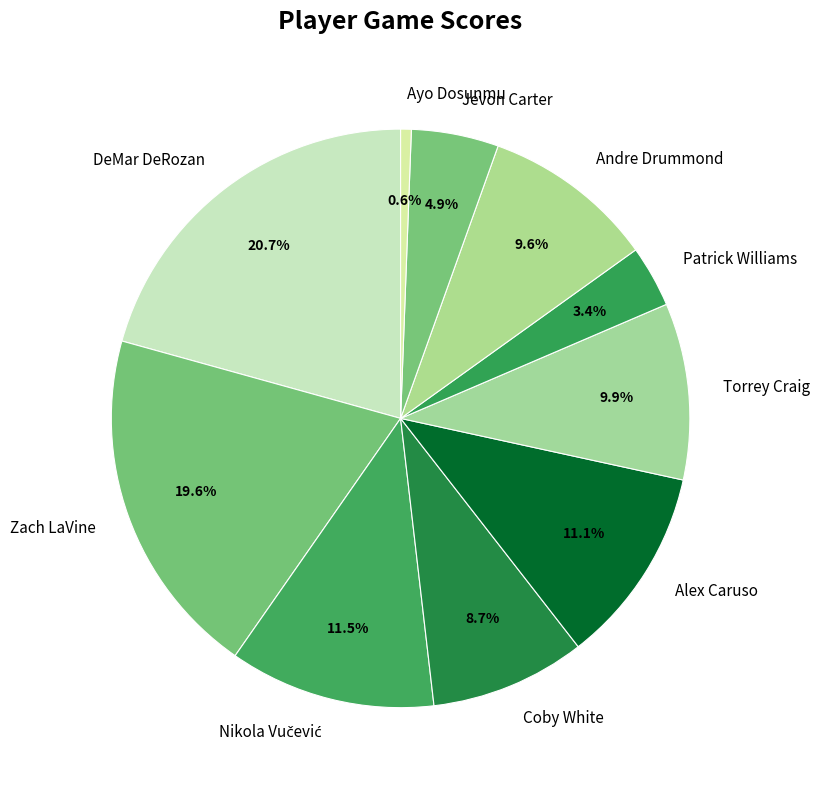

How many segments does this pie chart have?

10